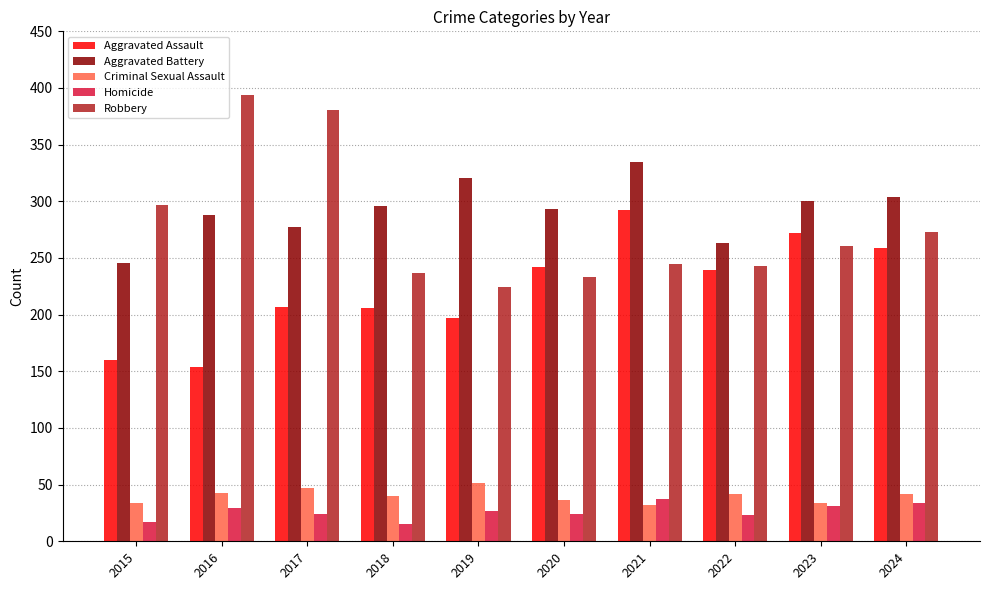

Is the value of Homicide at 2021 greater than the value of Aggravated Battery at 2015?

No